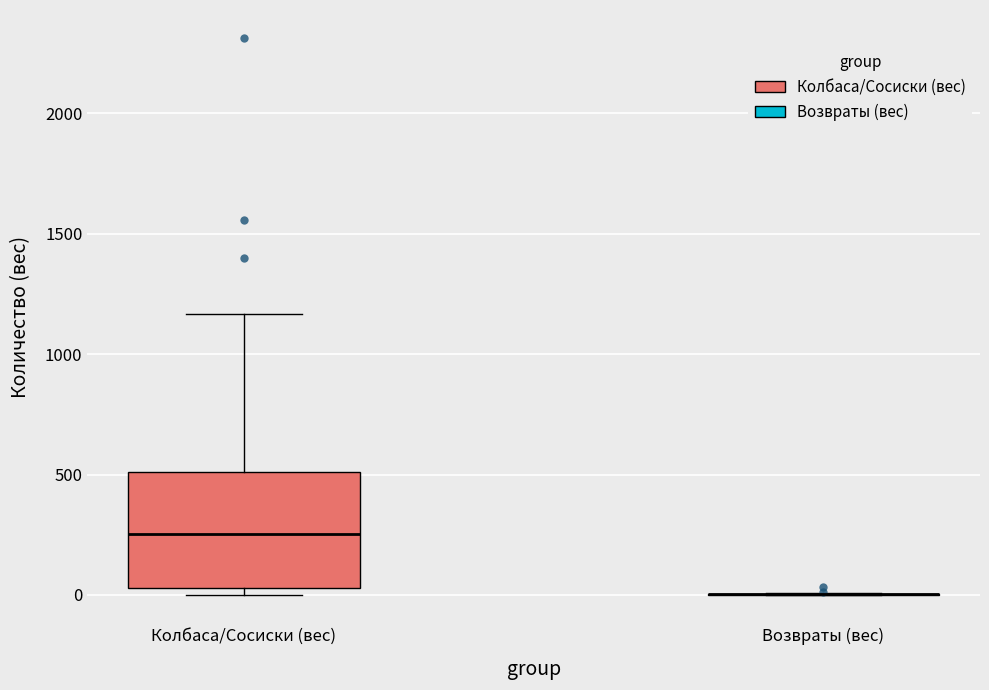

Reading left to right, transcribe this box plot: for each box, give where its median line is, the range the box spans, and where its two whiskers end, as read against the y-axis. The values are not printed on the chart, so give them approximately, as read against the axis.

Колбаса/Сосиски (вес): median 250, box 50 to 500, whiskers 0 to 1150
Возвраты (вес): box collapsed to a line at 0, whiskers 0 to 0